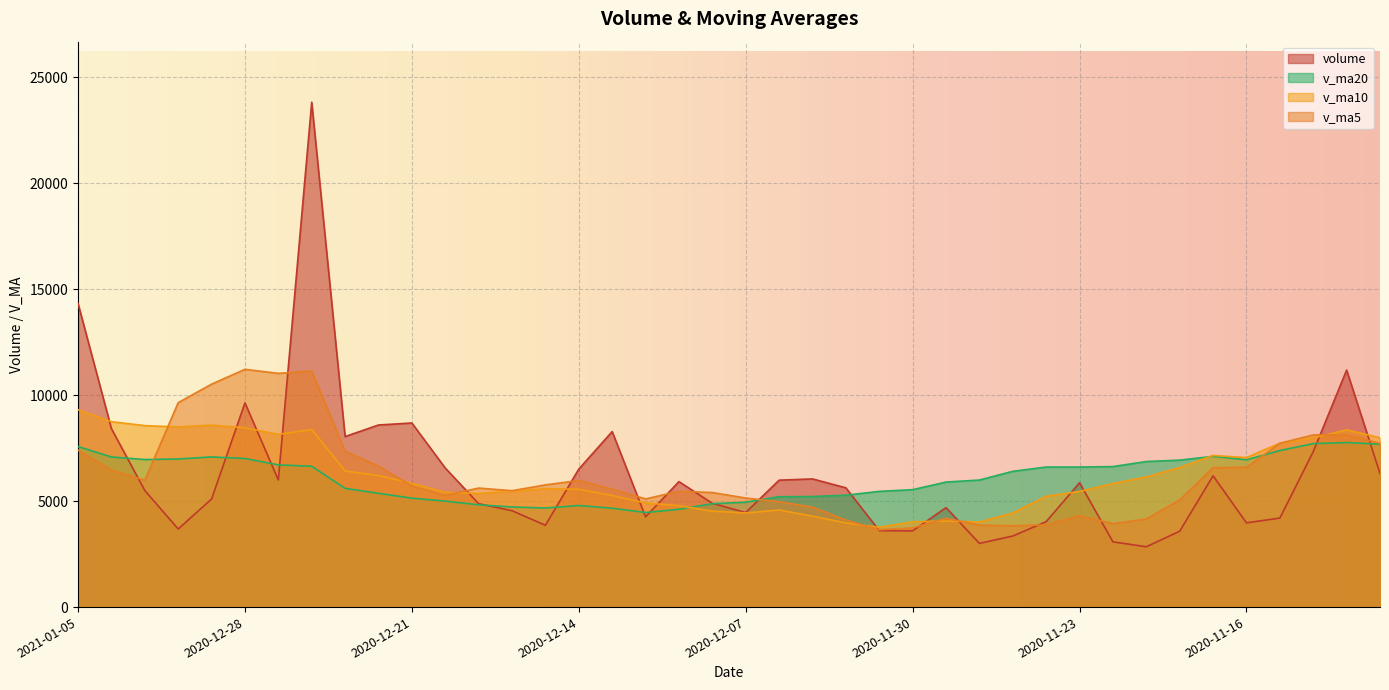

Reading left to right, list all the values displayed in this chart.

volume: 14327.3	8420.0	5500.8	3684.7	5098.5	9636.7	5996.5	23821.3	8046.0	8592.4	8686.0	6560.8	4879.6	4546.9	3860.0	6511.5	8282.7	4258.1	5920.5	4897.3	4460.4	5989.2	6048.3	5626.8	3608.0	3596.1	4692.6	3005.3	3353.0	4031.0	5868.5	3078.8	2846.7	3582.2	6194.3	3975.2	4200.4	7333.1	11183.2	6304.7
v_ma5: 7406.2	6468.1	5983.4	9647.5	10519.8	11218.6	11028.4	11141.3	7352.9	6653.1	5706.6	5271.8	5616.1	5491.8	5766.6	5974.1	5563.8	5105.1	5463.1	5404.4	5146.5	4973.7	4714.4	4105.8	3651.0	3735.6	4190.1	3867.3	3835.6	3881.4	4314.1	3935.5	4159.8	5057.1	6577.3	6599.3	7729.3	8123.7	8122.7	7730.5
v_ma10: 9312.4	8748.3	8562.4	8500.2	8586.5	8462.6	8150.1	8378.7	6422.4	6209.9	5840.4	5417.8	5360.6	5477.5	5585.5	5560.3	5268.8	4909.7	4784.5	4527.7	4441.1	4581.9	4290.8	3970.7	3766.2	4024.9	4062.8	4013.6	4446.3	5229.4	5456.7	5832.4	6141.7	6589.9	7153.9	7055.5	7735.7	7975.7	8365.7	7989.1
v_ma20: 7576.4	7083.0	6961.5	6988.9	7086.0	7011.4	6709.4	6644.2	5603.4	5368.8	5140.7	4999.8	4825.7	4724.1	4675.9	4792.6	4665.8	4461.6	4615.4	4878.5	4948.9	5207.1	5216.3	5280.3	5460.1	5540.2	5899.2	5994.6	6406.0	6609.2	6608.3	6630.6	6867.8	6934.0	7112.8	6949.6	7388.6	7714.3	7761.6	7686.1